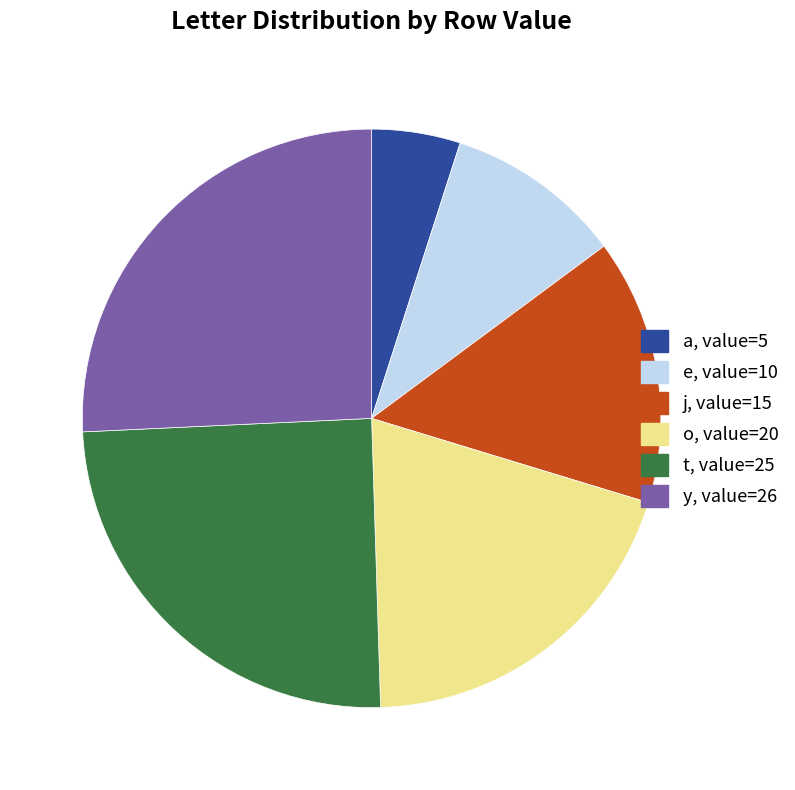

Is the sum of t and o greater than half?

No